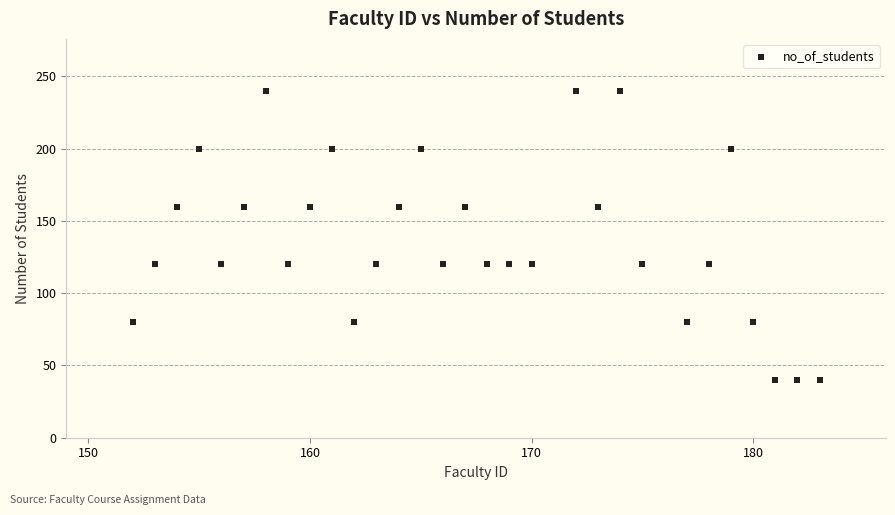

What is the range of X values (max minus min)?

31